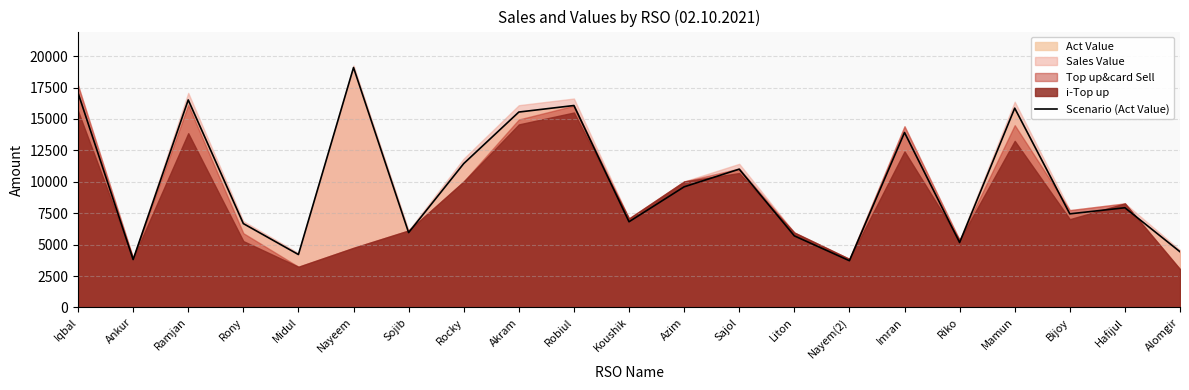

What position from the right is Sajol?

9